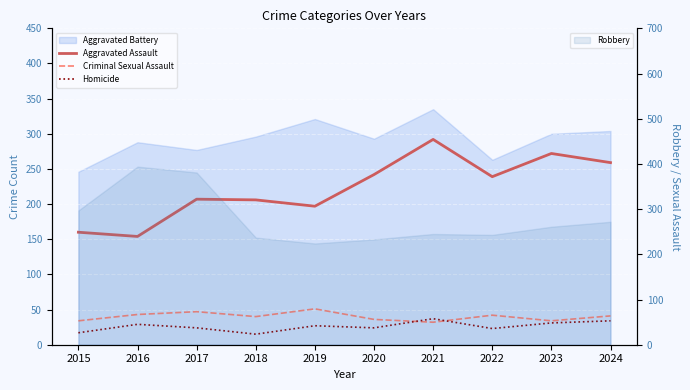

What is the smallest value displayed?

15